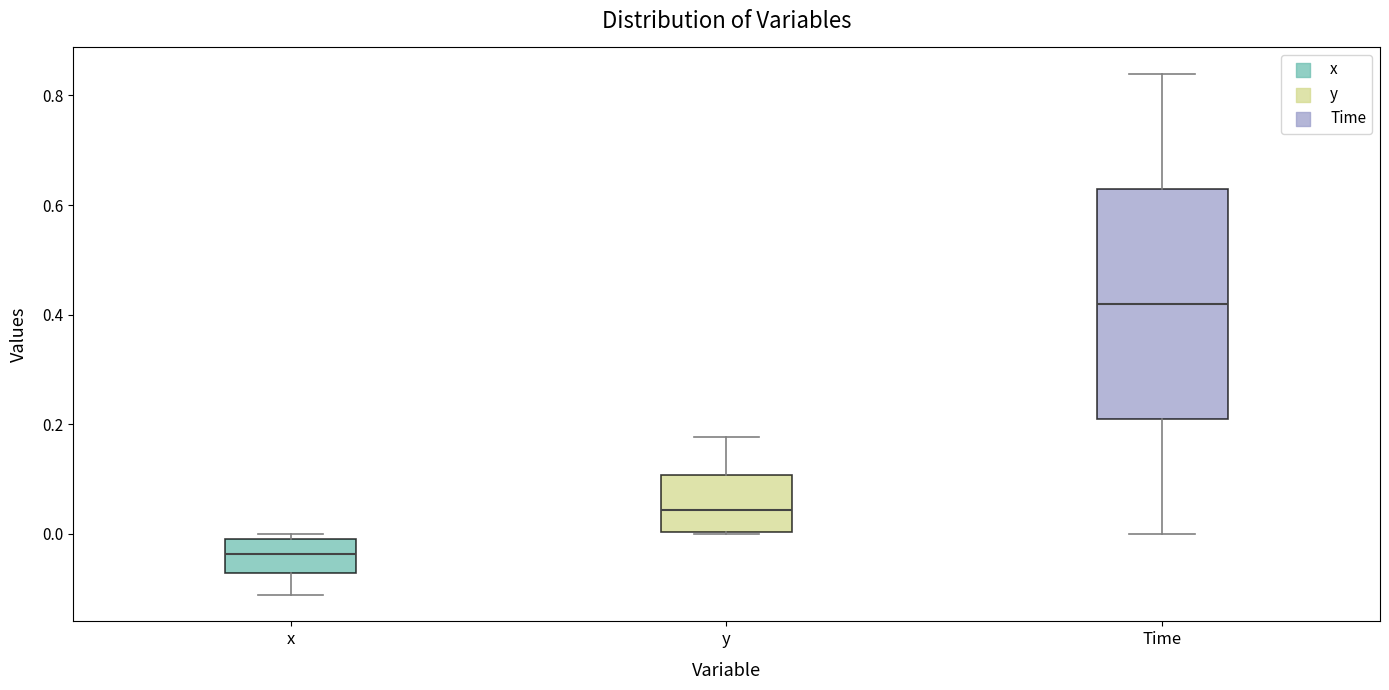

Which box's median line is the lowest?

x